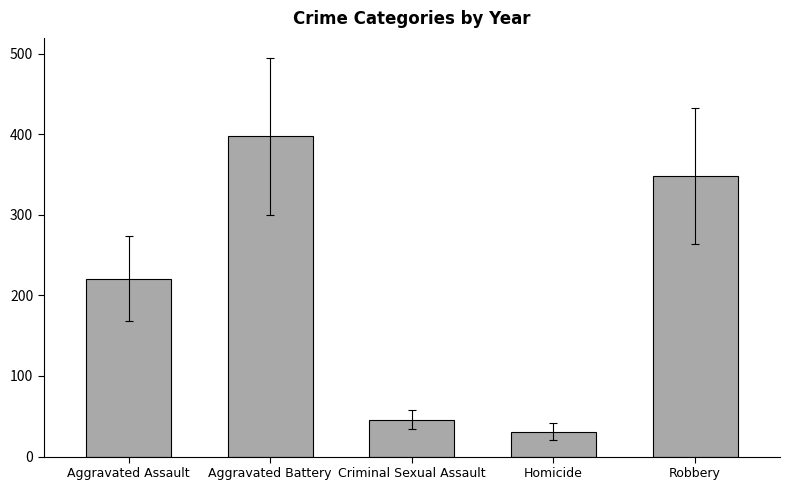

What is the label of the 2nd bar from the right?

Homicide